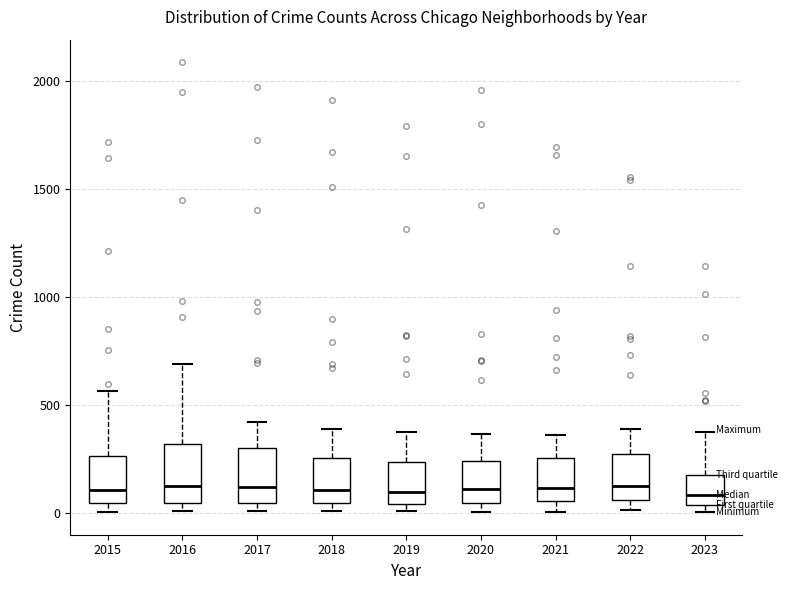

Reading left to right, transcribe this box plot: for each box, give where its median line is, the range the box spans, and where its two whiskers end, as read against the y-axis. The values are not printed on the chart, so give them approximately, as read against the axis.

2015: median 100, box 50 to 250, whiskers 0 to 550
2016: median 150, box 50 to 300, whiskers 0 to 700
2017: median 100, box 50 to 300, whiskers 0 to 400
2018: median 100, box 50 to 250, whiskers 0 to 400
2019: median 100, box 50 to 250, whiskers 0 to 400
2020: median 100, box 50 to 250, whiskers 0 to 350
2021: median 100, box 50 to 250, whiskers 0 to 350
2022: median 100, box 50 to 250, whiskers 0 to 400
2023: median 100, box 50 to 200, whiskers 0 to 400